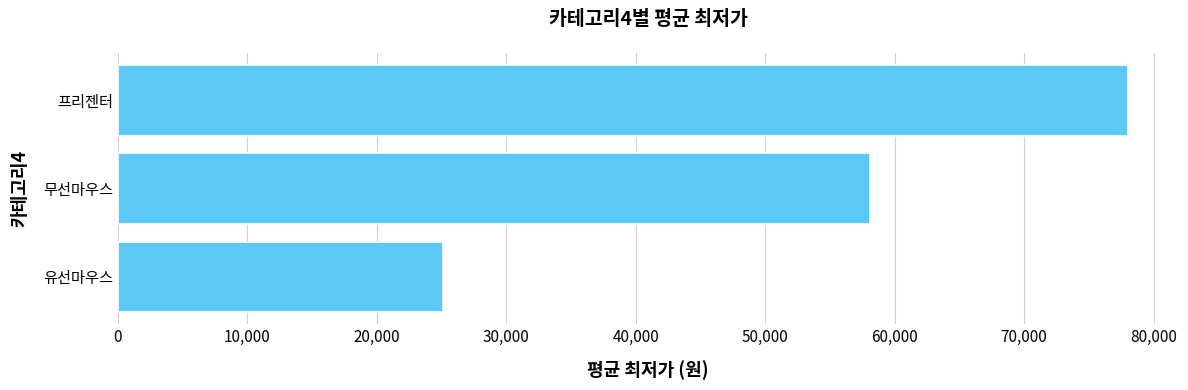

What is the change in value from 무선마우스 to 프리젠터?

+19863